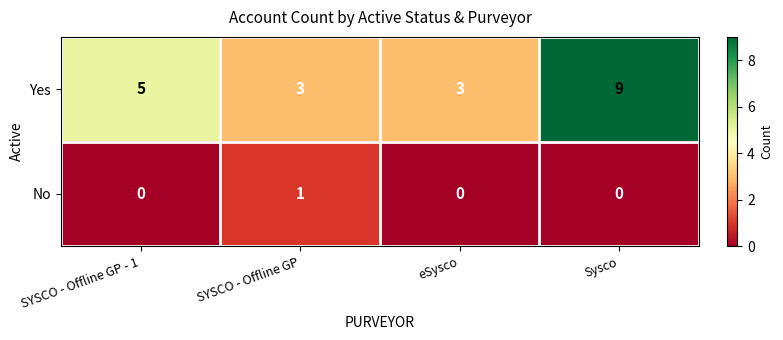

How many data points does each series have?

4